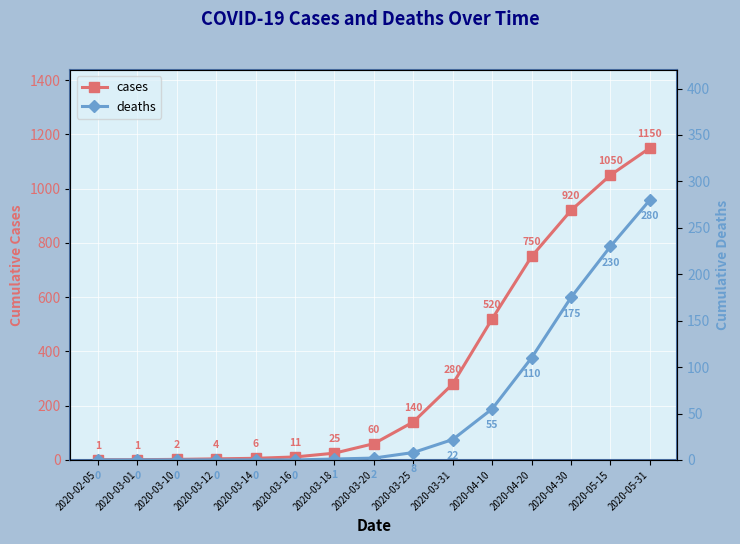

What is the difference between the cases values at 2020-04-10 and 2020-03-31?

240